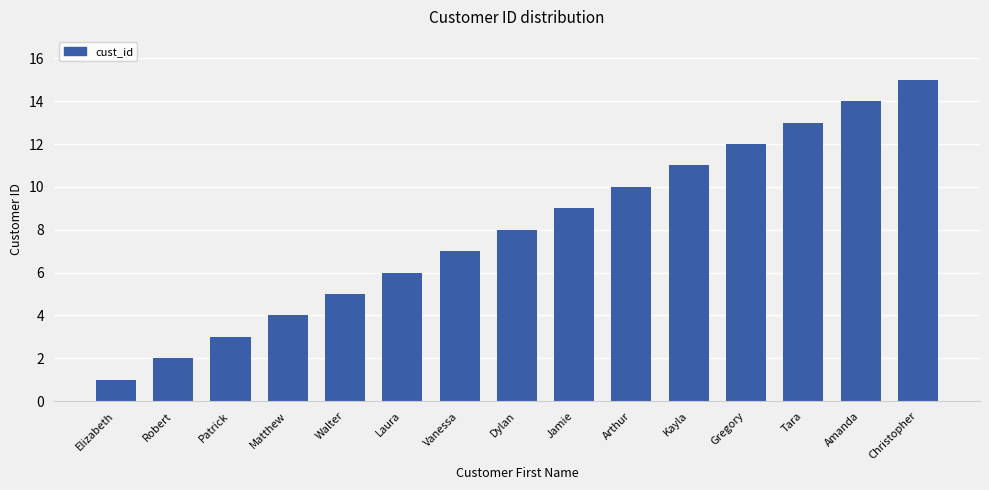

List the labels in order of value, largest first.

Christopher, Amanda, Tara, Gregory, Kayla, Arthur, Jamie, Dylan, Vanessa, Laura, Walter, Matthew, Patrick, Robert, Elizabeth